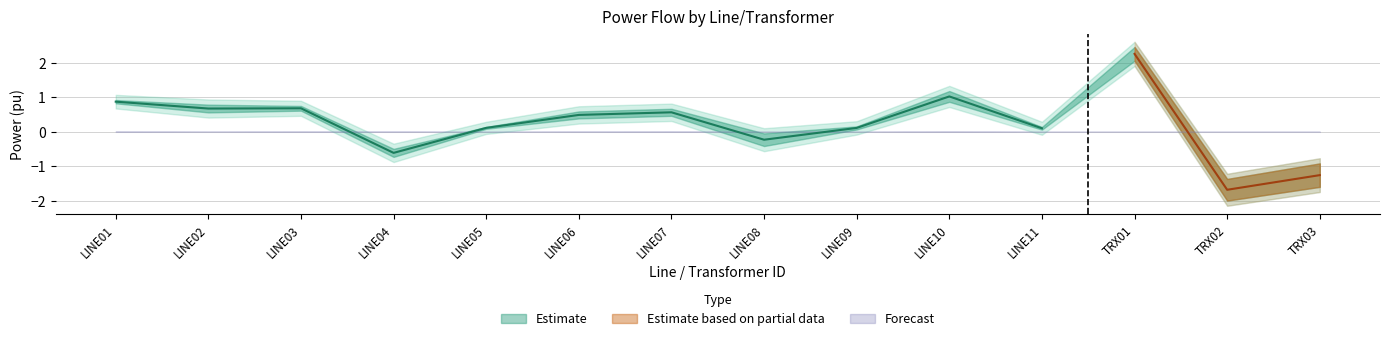

List the labels in order of P_ij_pu value, largest first.

TRX01, LINE10, LINE01, LINE02, LINE03, LINE07, LINE06, LINE05, LINE11, LINE09, LINE08, LINE04, TRX03, TRX02